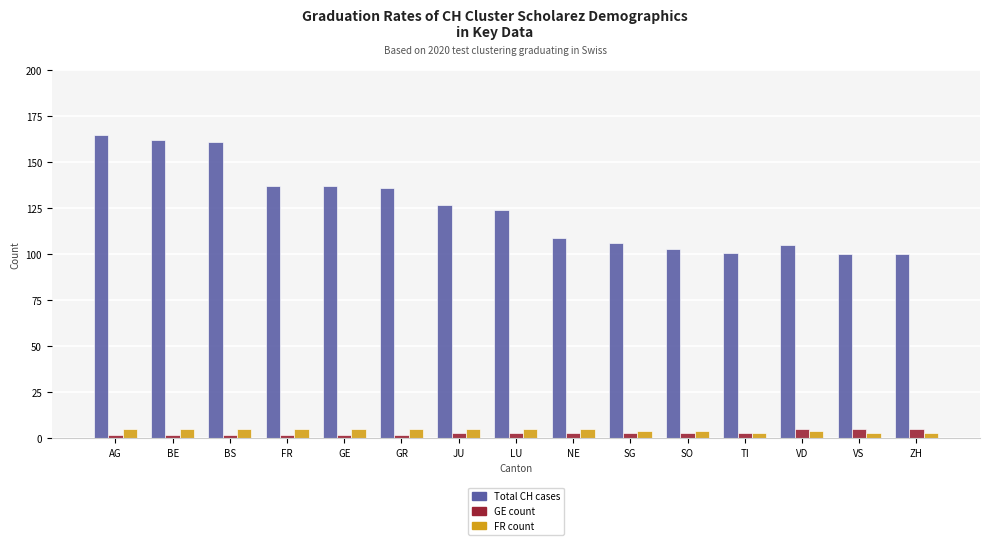

What is the label of the 13th bar from the right?

BS